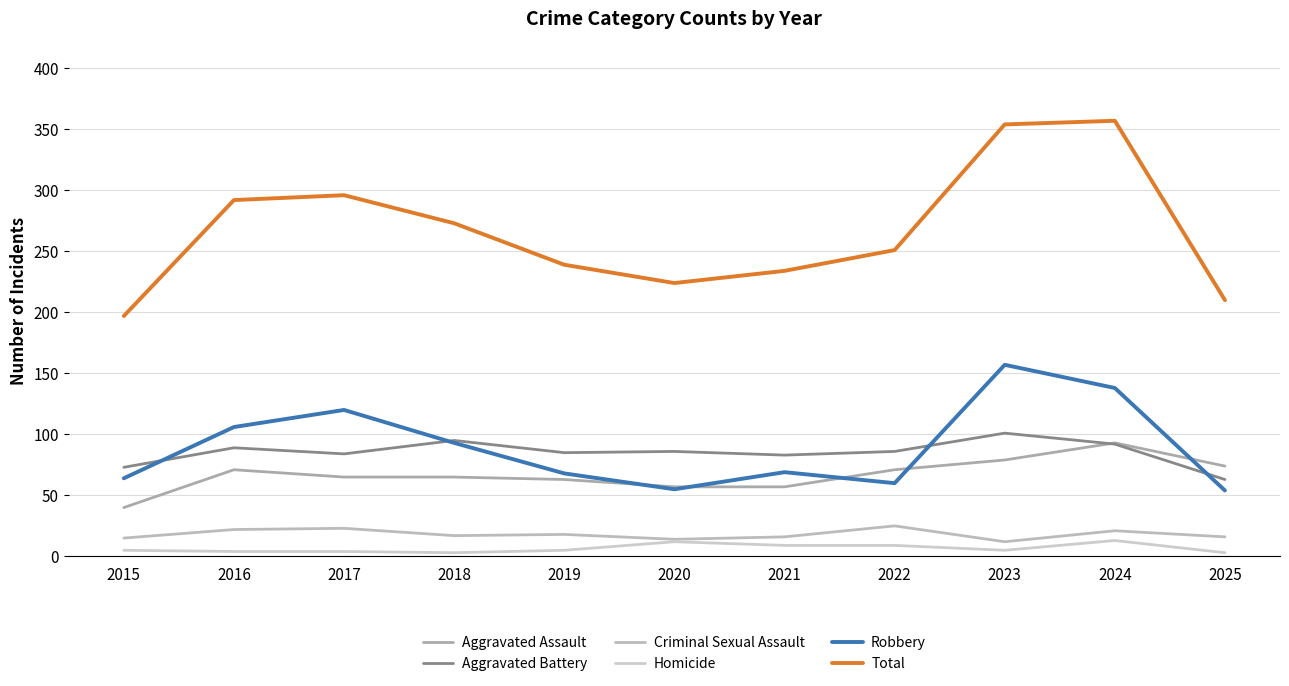

List the series in order of their peak value, highest first.

Total, Robbery, Aggravated Battery, Aggravated Assault, Criminal Sexual Assault, Homicide